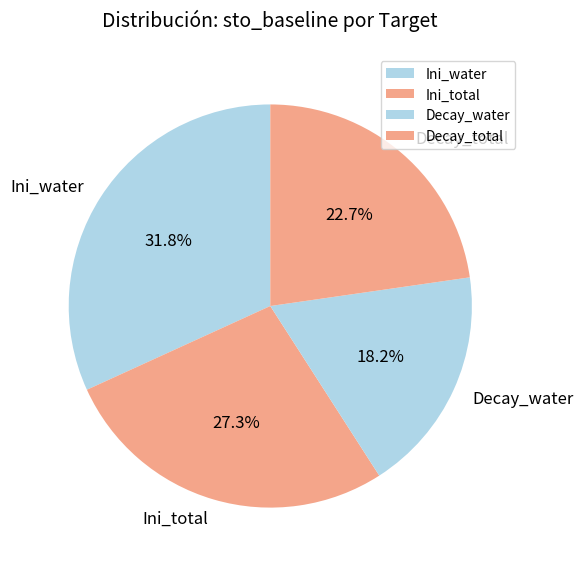

Combined, what portion of the pie is Decay_total and Ini_total?

50.0%